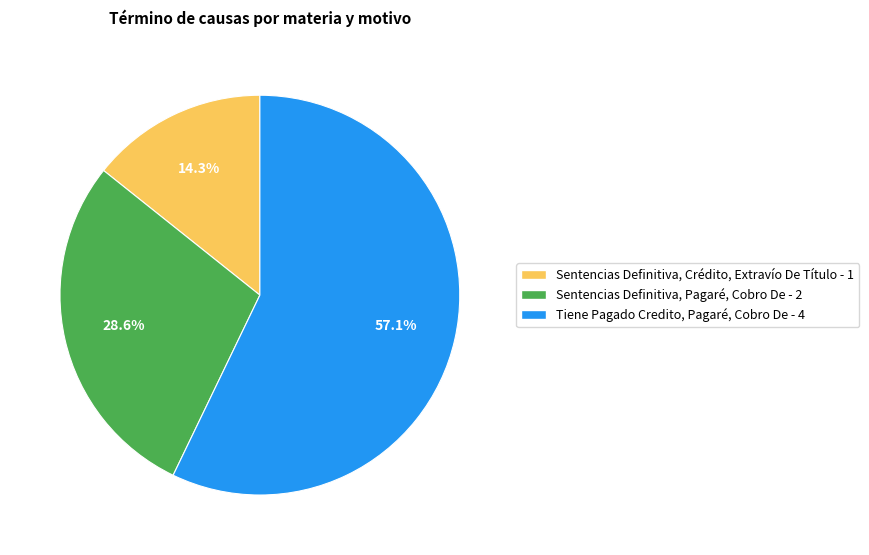

Combined, what portion of the pie is Tiene Pagado Credito, Pagaré, Cobro De and Sentencias Definitiva, Crédito, Extravío De Título?

71.4%